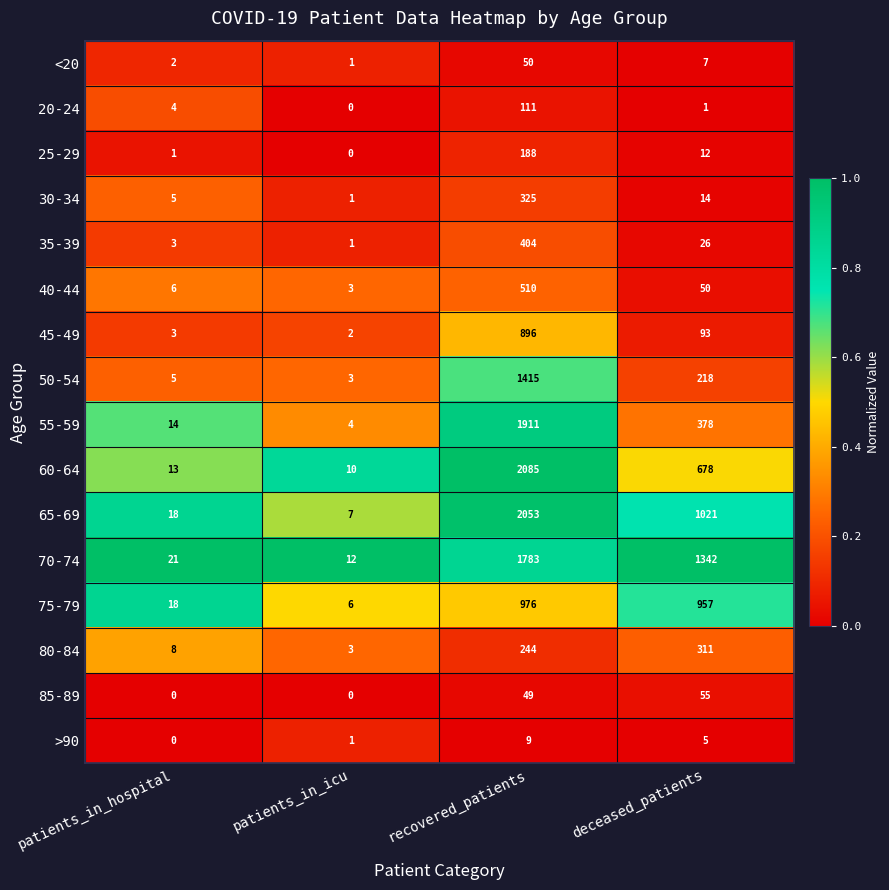

Is it true that 60-64 equals 2085 at recovered_patients?

True